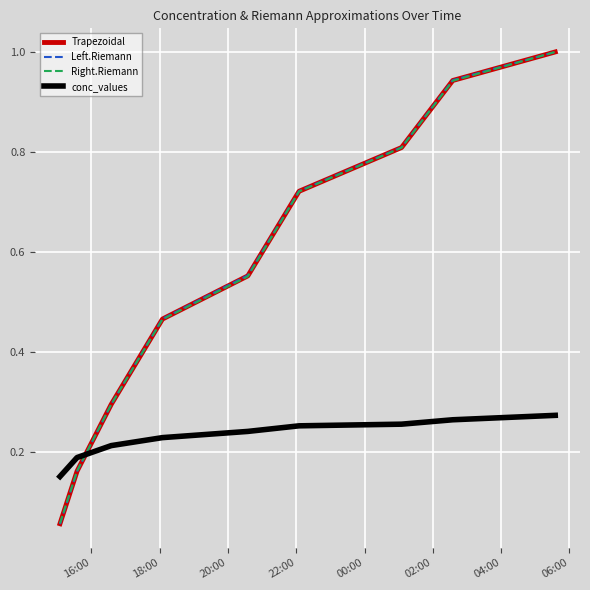

Count the conc_values values in the range 0 to 1.

9